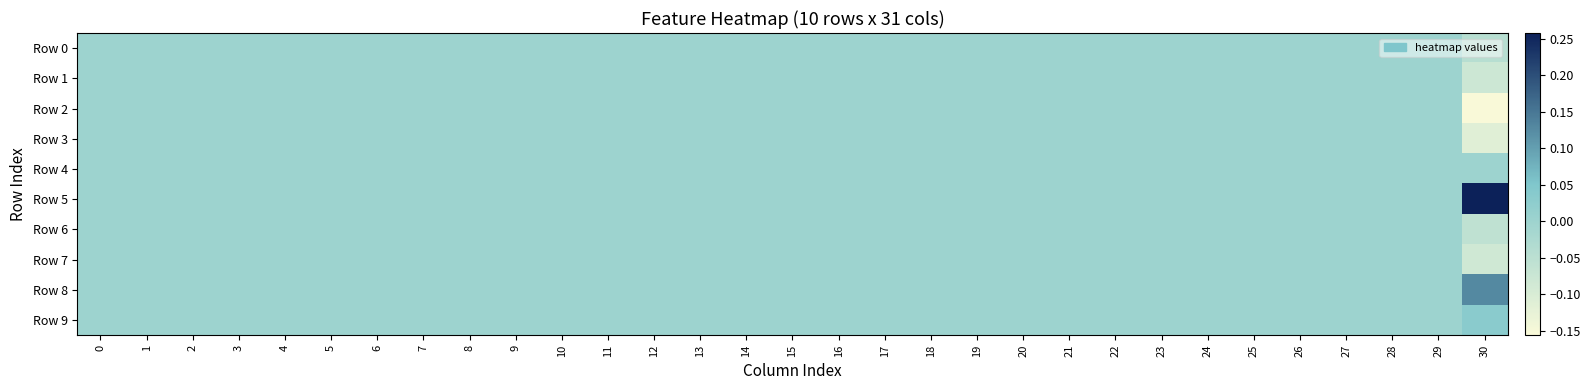

At how many categories does at least one series exceed 0?

1